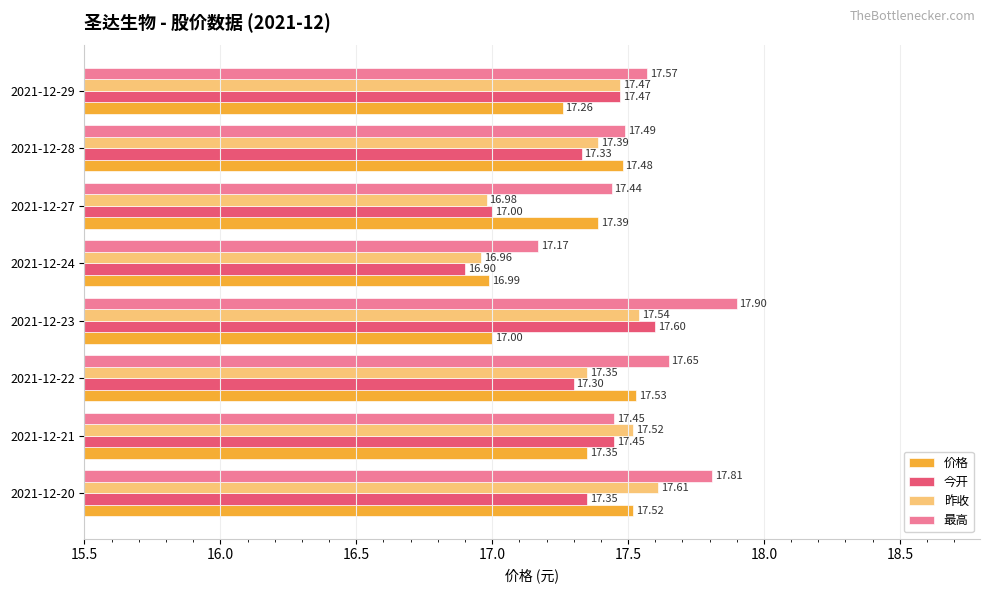

What is the sum of the 今开 values at 2021-12-24 and 2021-12-28?

34.2